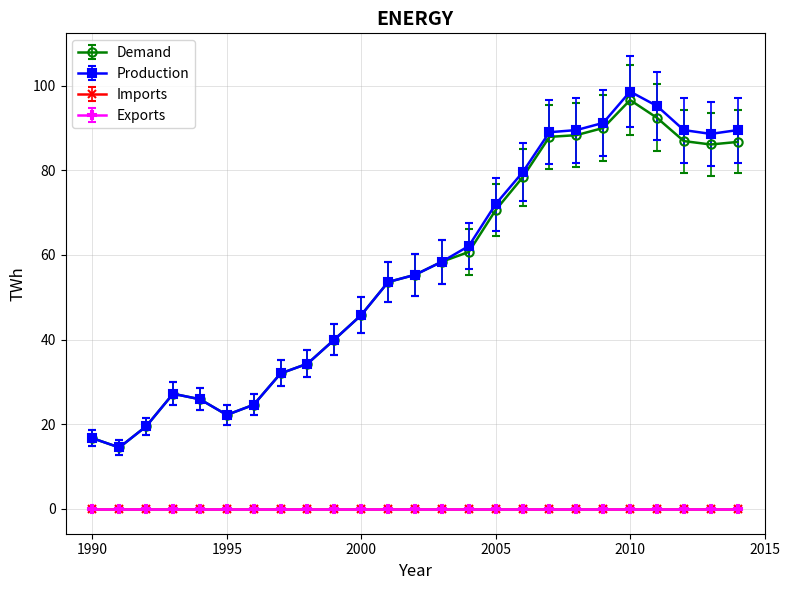

Does the chart have visible grid lines?

Yes